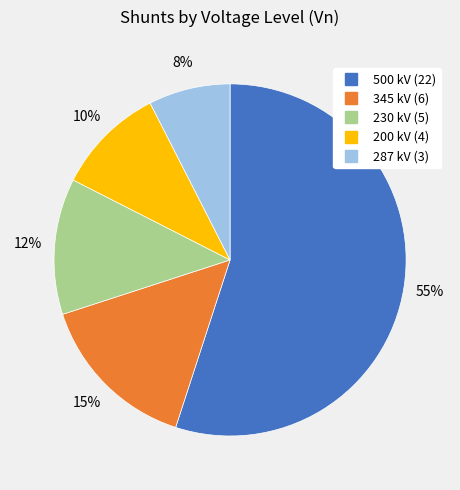

Is 500 the majority of the pie?

Yes